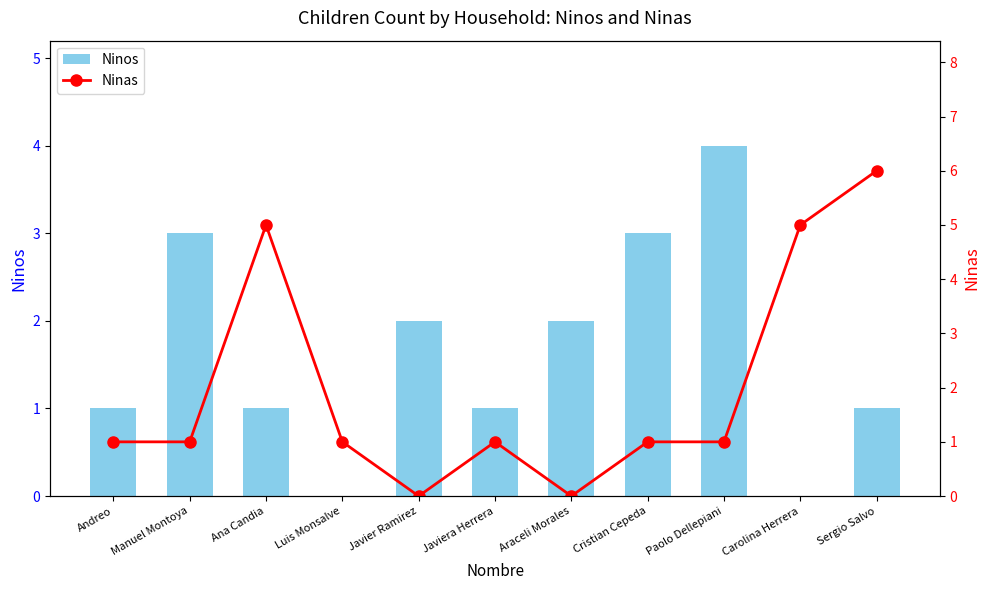

Rank the categories by Ninos value from highest to lowest.

Paolo Dellepiani, Manuel Montoya, Cristian Cepeda, Javier Ramirez, Araceli Morales, Andreo, Ana Candia, Javiera Herrera, Sergio Salvo, Luis Monsalve, Carolina Herrera